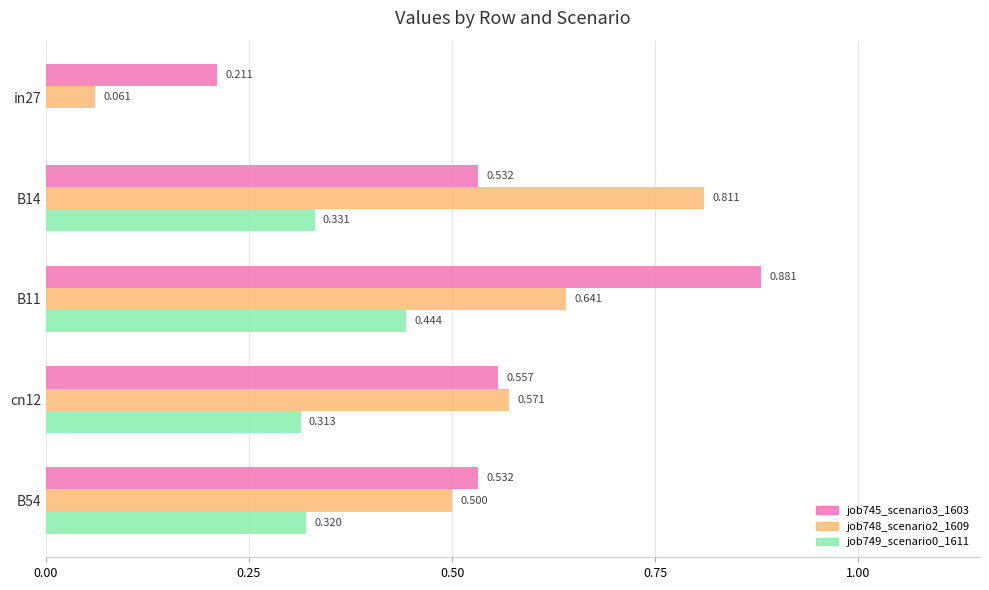

Is the value of job745_scenario3_1603 at in27 greater than the value of job749_scenario0_1611 at B54?

No